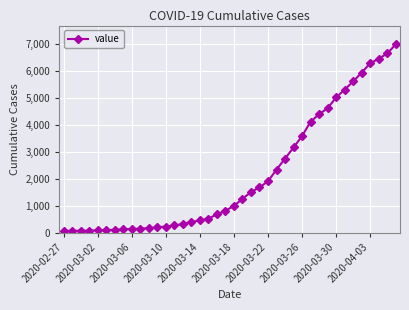

What is the greatest value displayed?

7003